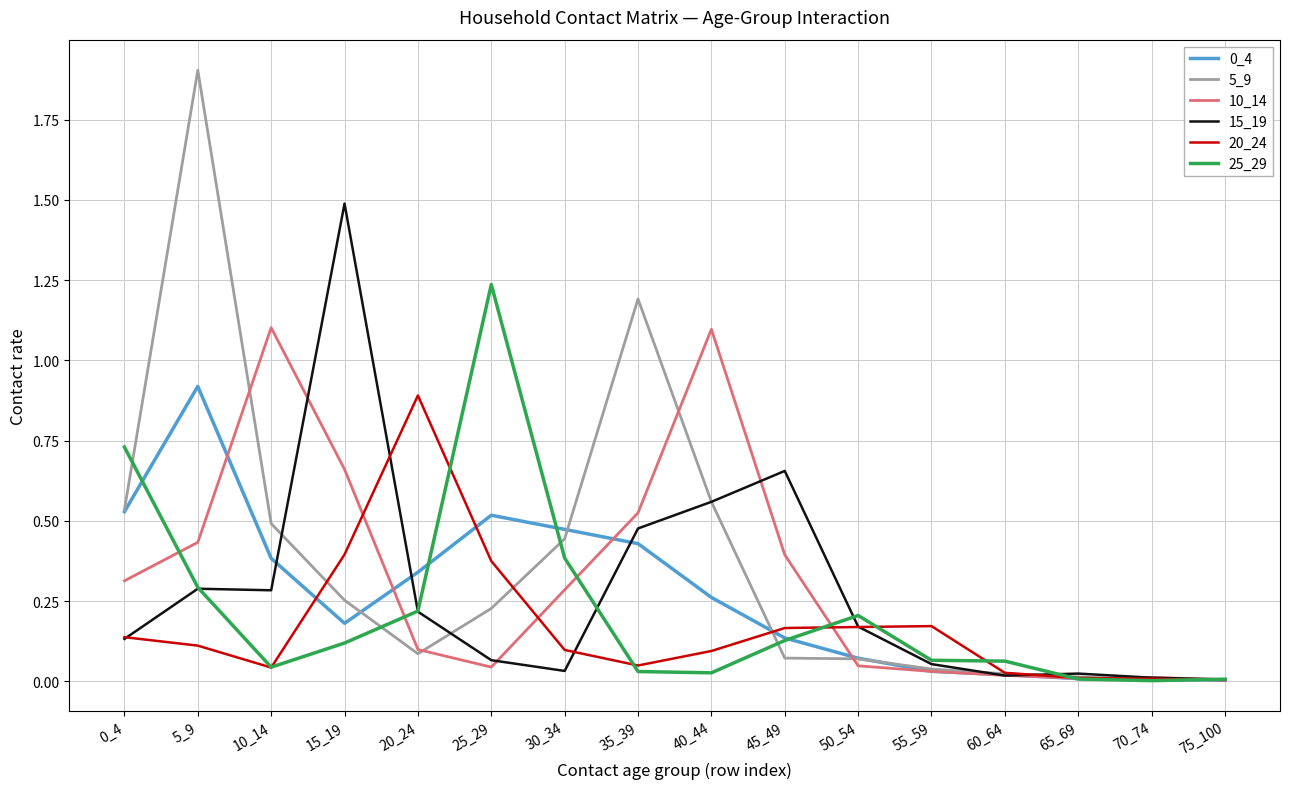

Is it true that 25_29 equals 0.1 at 55_59?

True